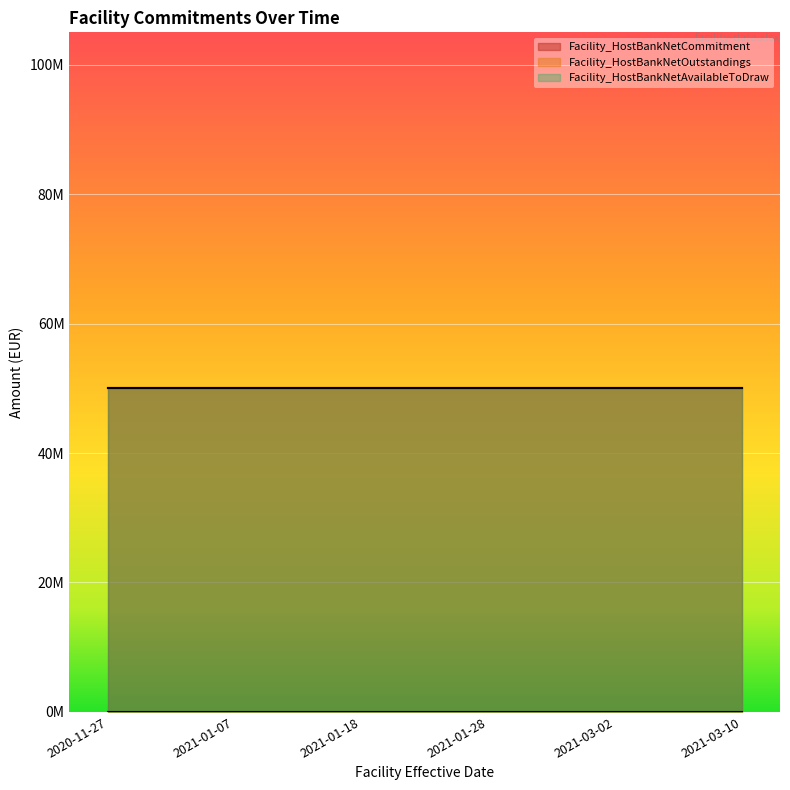

Reading right to left, what are all the values shown in this chart?

Facility_HostBankNetCommitment: 2021-03-10=50000000	2021-03-02=50000000	2021-01-28=50000000	2021-01-18=50000000	2021-01-07=50000000	2020-11-27=50000000
Facility_HostBankNetOutstandings: 2021-03-10=0	2021-03-02=0	2021-01-28=0	2021-01-18=0	2021-01-07=0	2020-11-27=0
Facility_HostBankNetAvailableToDraw: 2021-03-10=50000000	2021-03-02=50000000	2021-01-28=50000000	2021-01-18=50000000	2021-01-07=50000000	2020-11-27=50000000